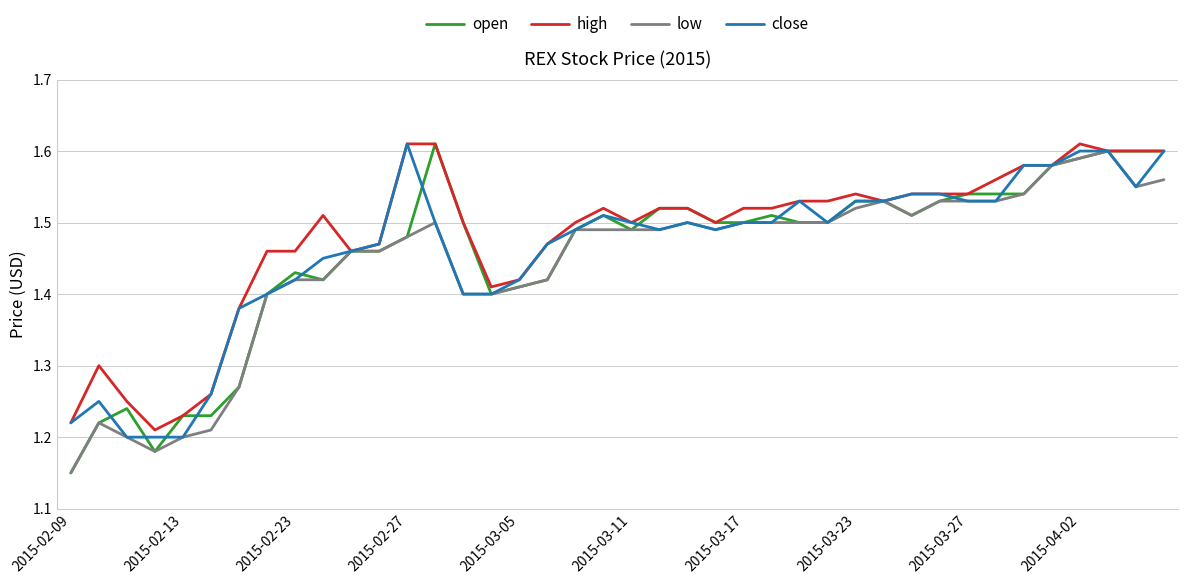

Which series has the largest range (max minus min)?

open